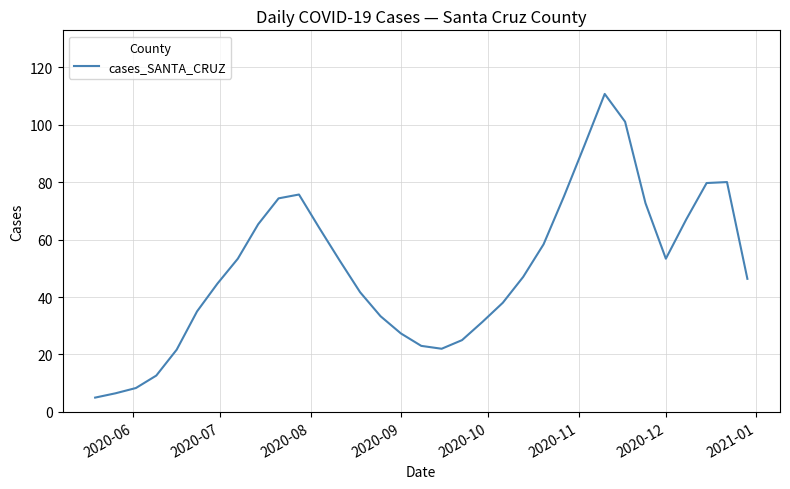

Does the chart have visible grid lines?

Yes